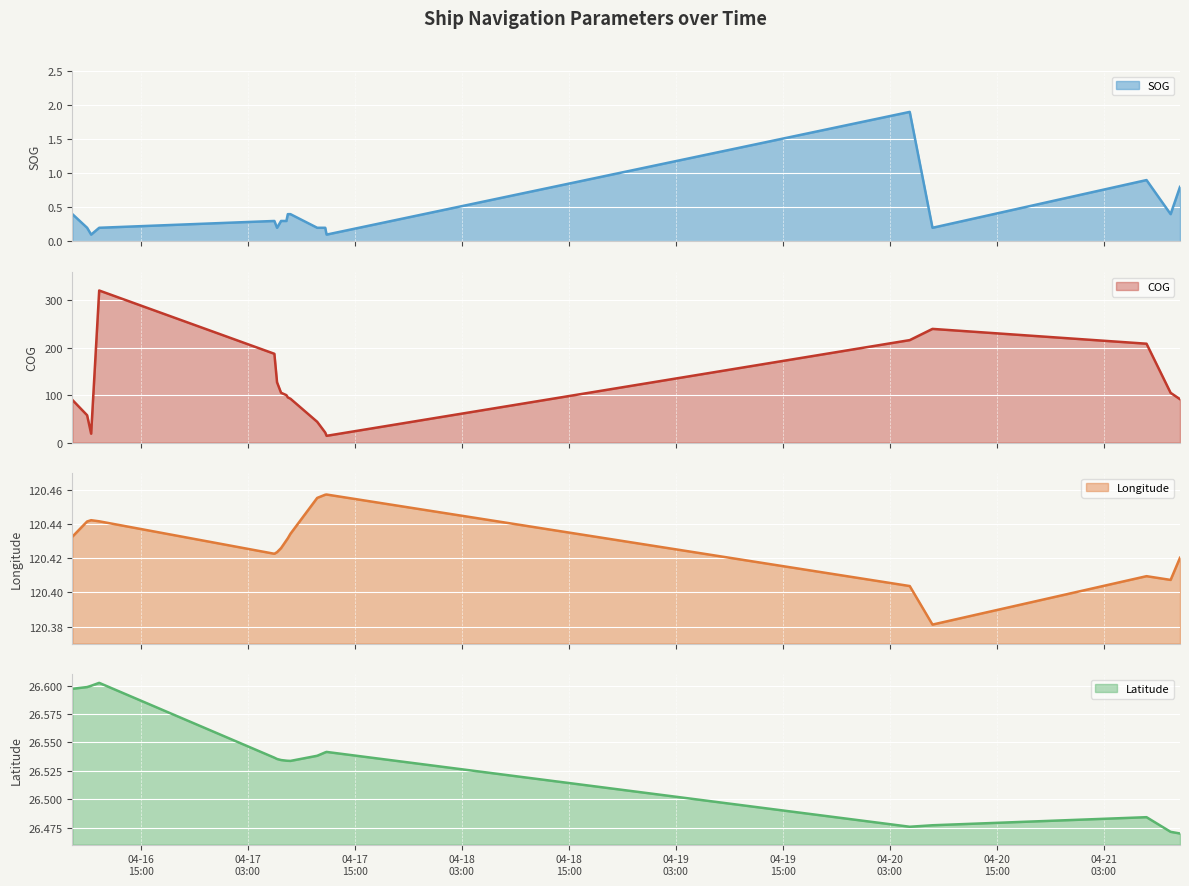

Which series changed the most between 2024-04-17 06:44:26 and 2024-04-20 07:48:50?

COG